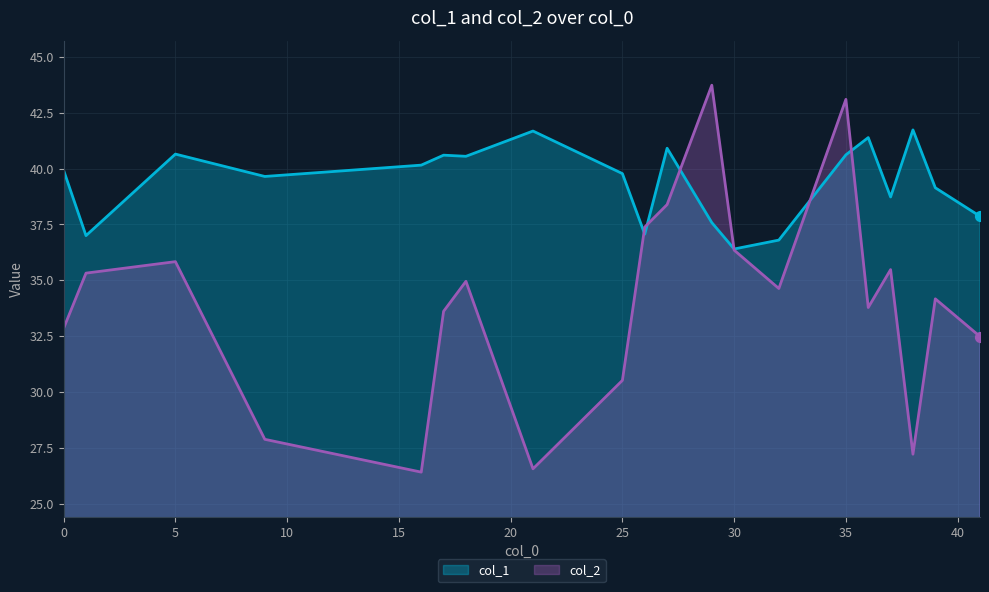

At which category is the sum across all series the highest?

35